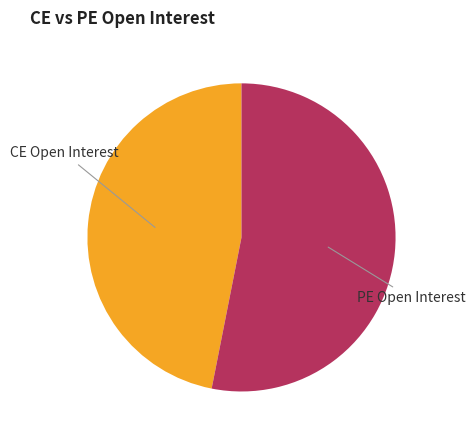

Does any single category account for the majority?

Yes